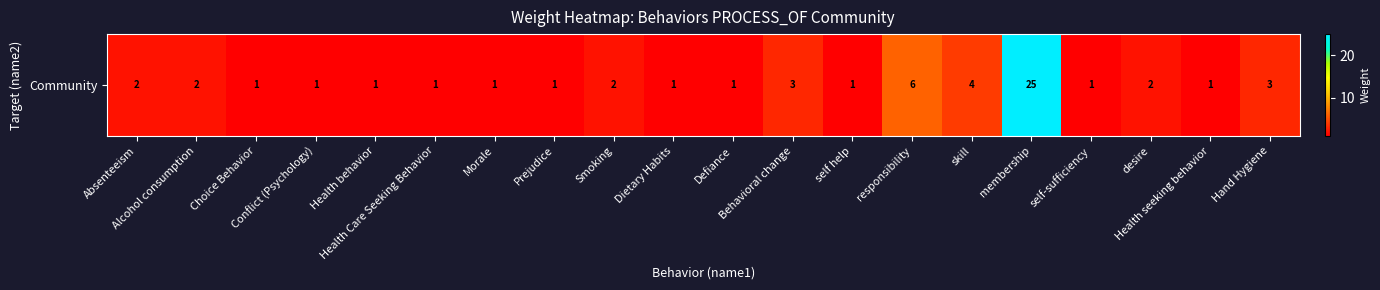

What is the average value?

3